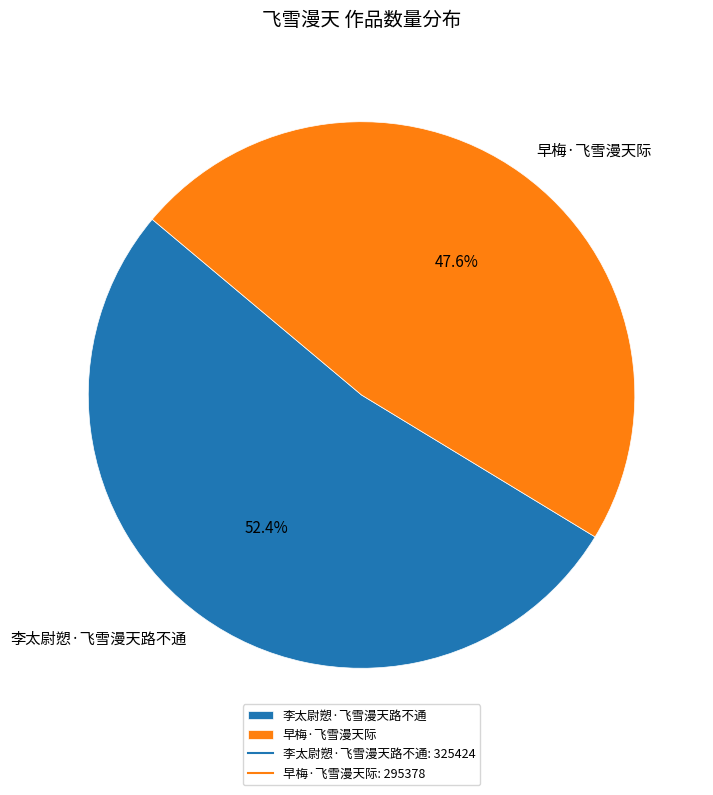

To the nearest percent, what portion does 早梅·飞雪漫天际 represent?

48%